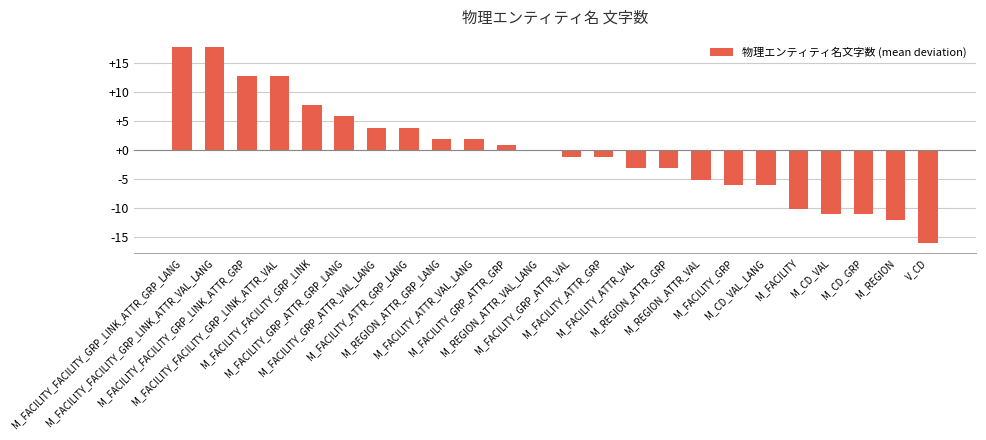

What is the value of the 4th bar from the left?

12.8